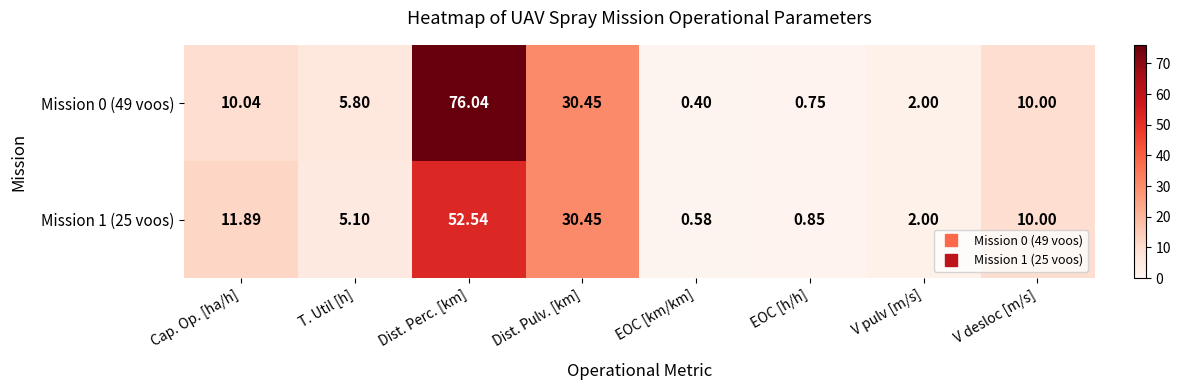

Rank the categories by Mission 0 (49 voos) value from lowest to highest.

EOC [km/km], EOC [h/h], V pulv [m/s], T. Util [h], V desloc [m/s], Cap. Op. [ha/h], Dist. Pulv. [km], Dist. Perc. [km]